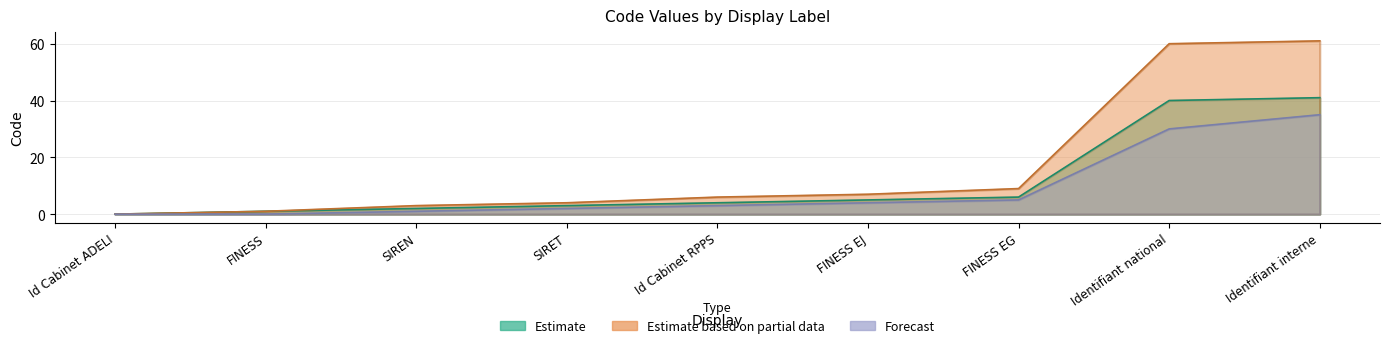

What is the difference between the second highest and minimum values in the Estimate series?

40